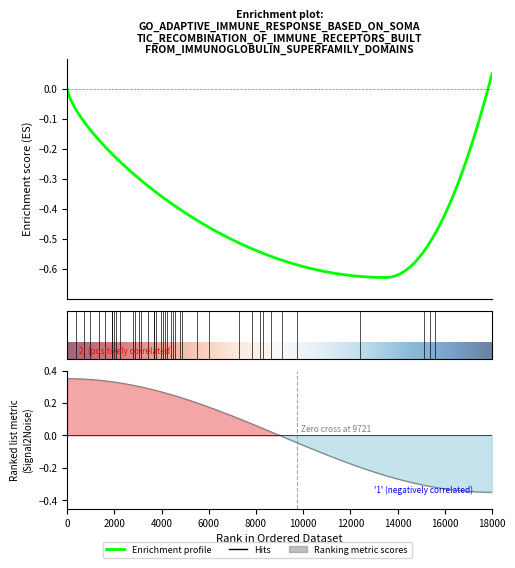

What is the difference between the maximum and second lowest values in the Enrichment profile series?

0.7